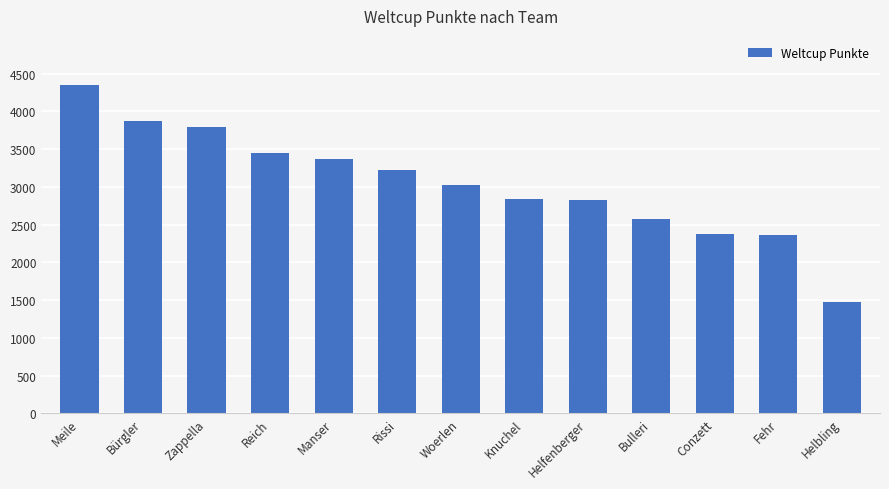

What is the difference between the values at Bürgler and Bulleri?

1296